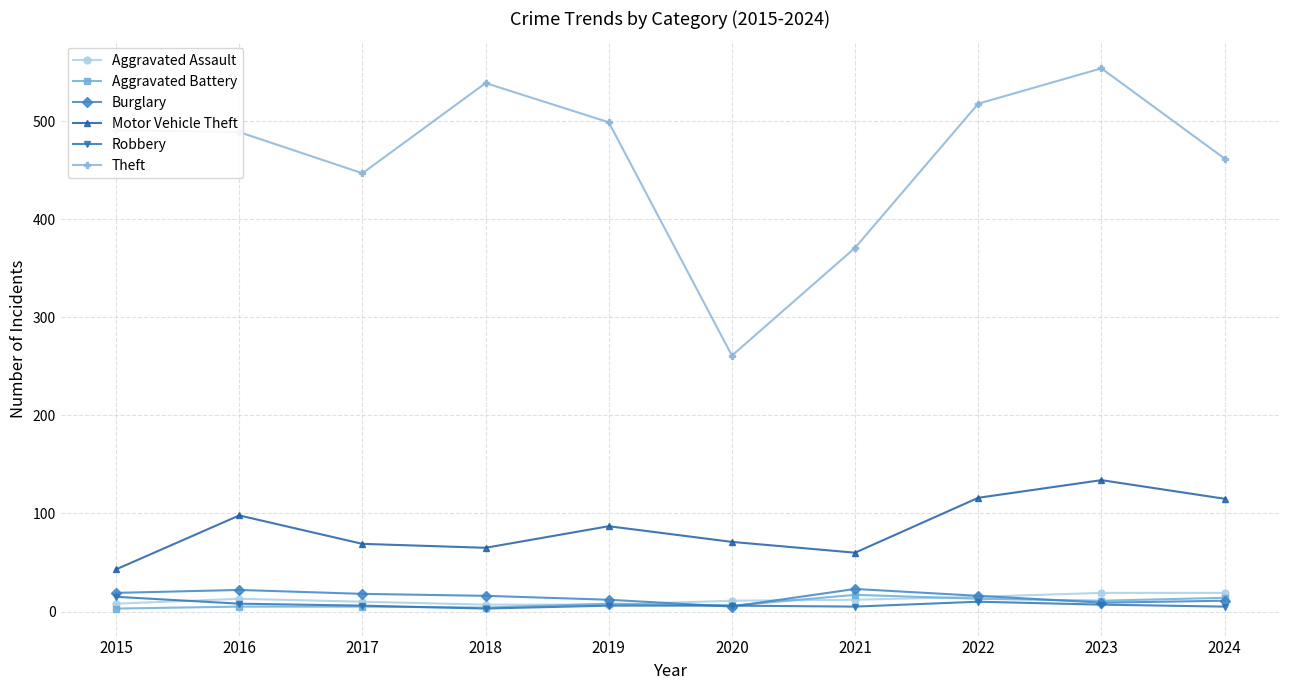

True or false: Motor Vehicle Theft and Theft intersect in this chart.

False